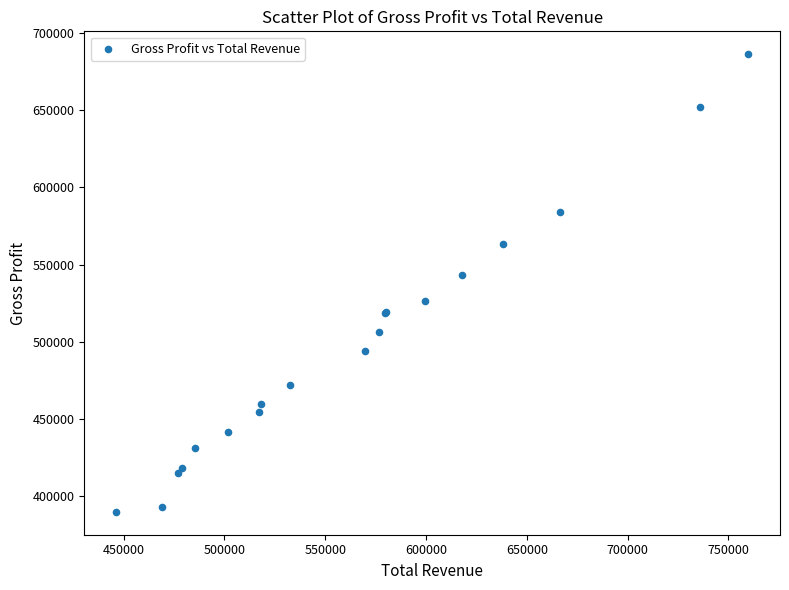

What Y value in the scatter plot is closest to 538000?

543500